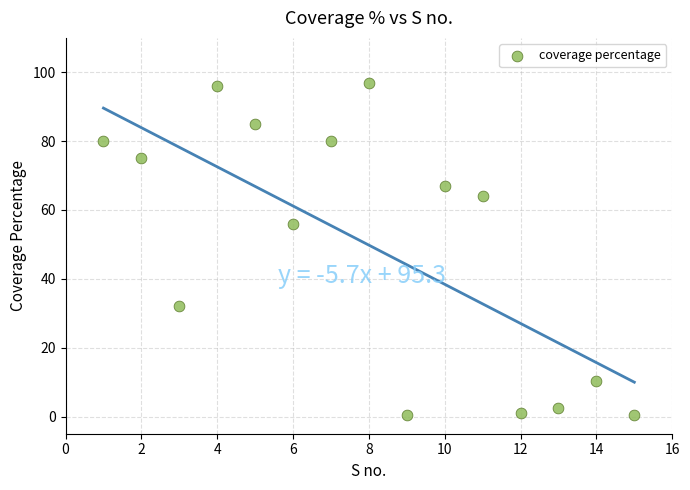

What is the range of Y values (max minus min)?

96.5